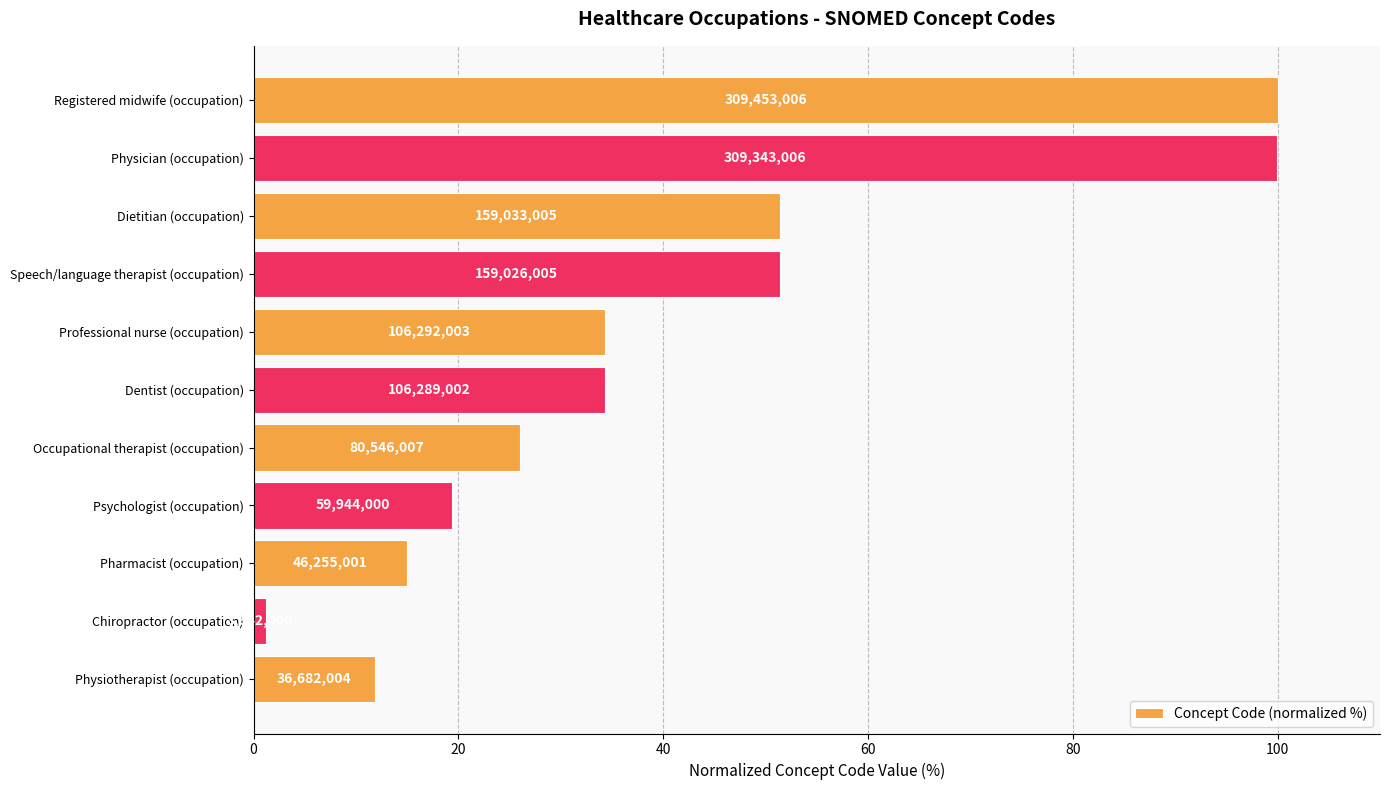

How many bars are there in total?

11